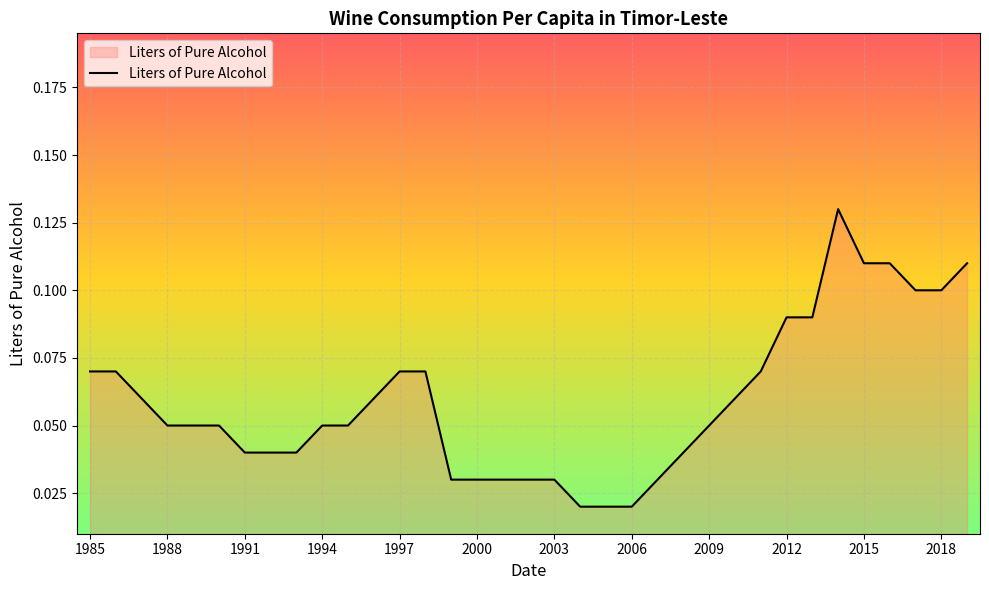

At which category does the chart reach its minimum across all series?

2004